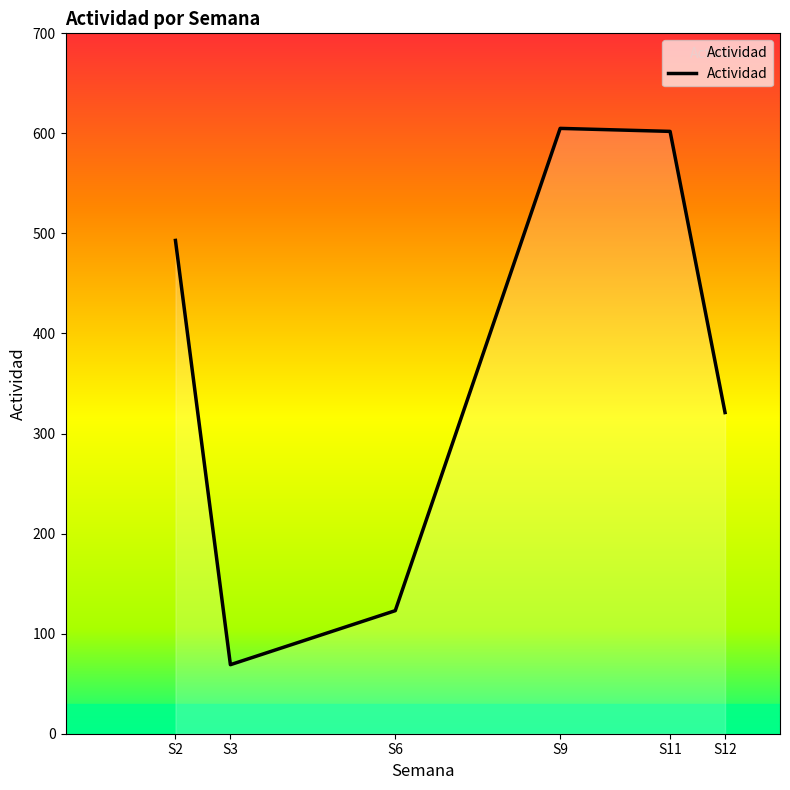

What is the smallest value displayed?

69